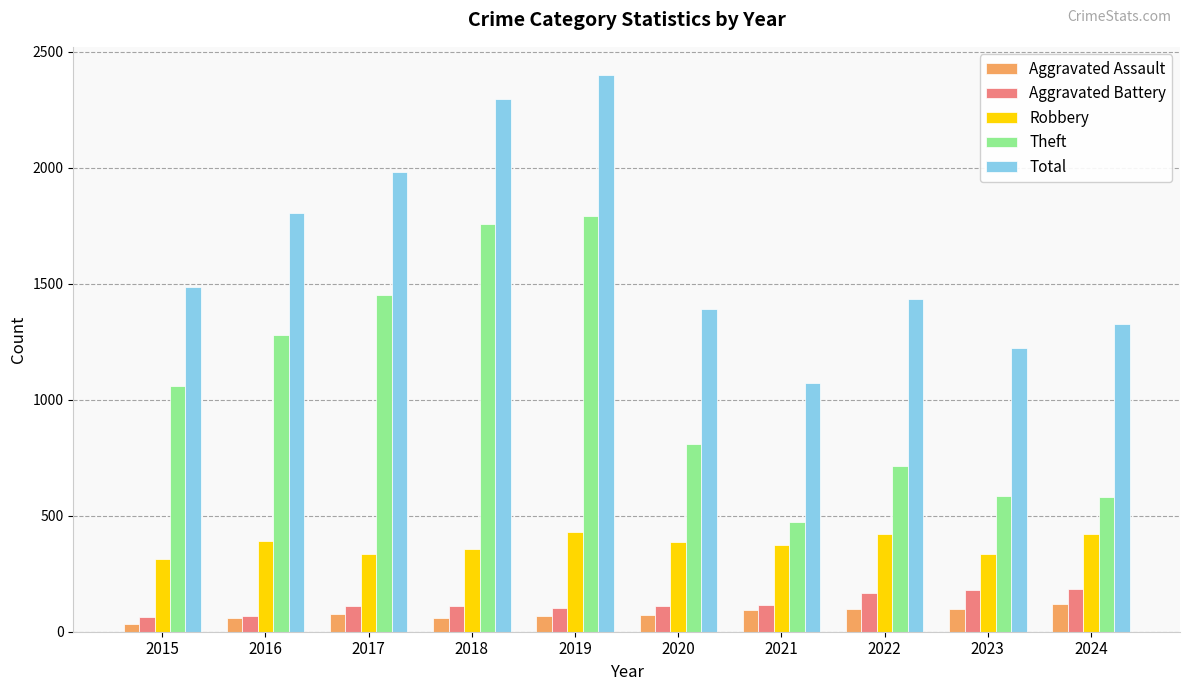

At which label does Theft reach its minimum?

2021